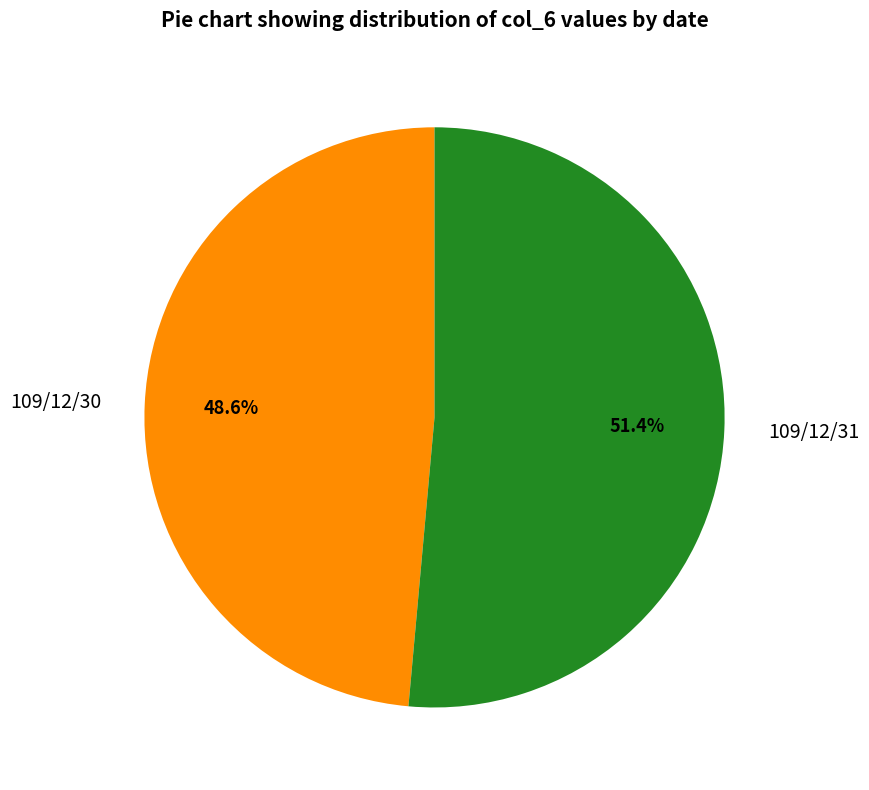

Is it true that 109/12/31 is 42% of the pie?

False